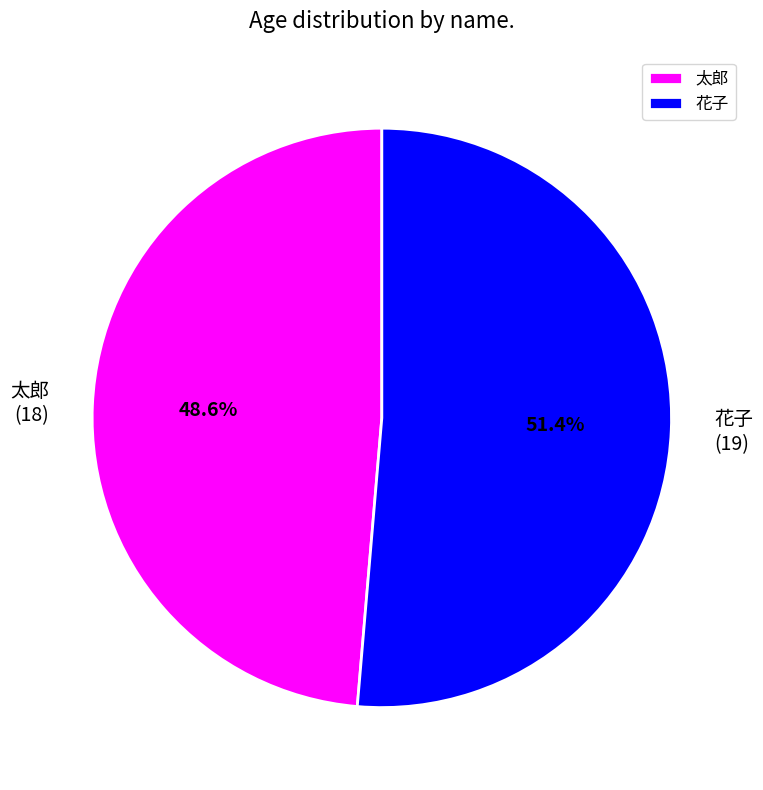

What is the majority slice?

花子